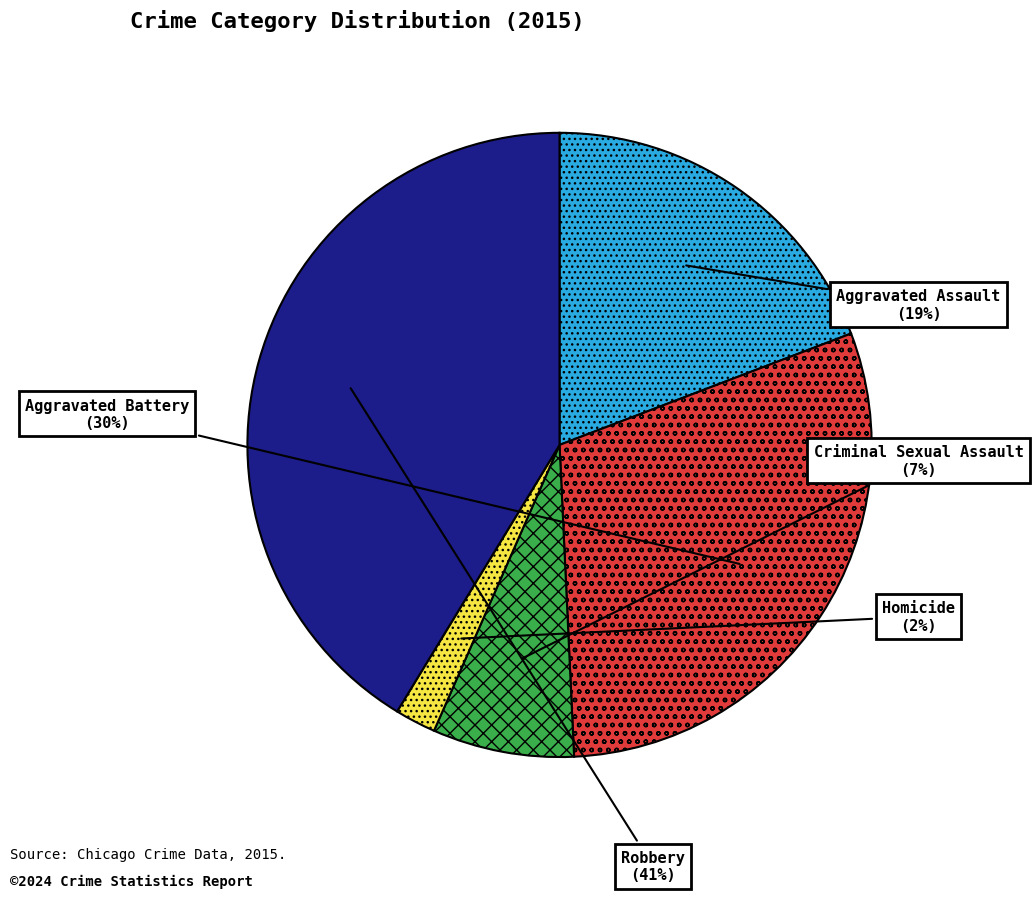

To the nearest percent, what is the average slice percentage?

20%